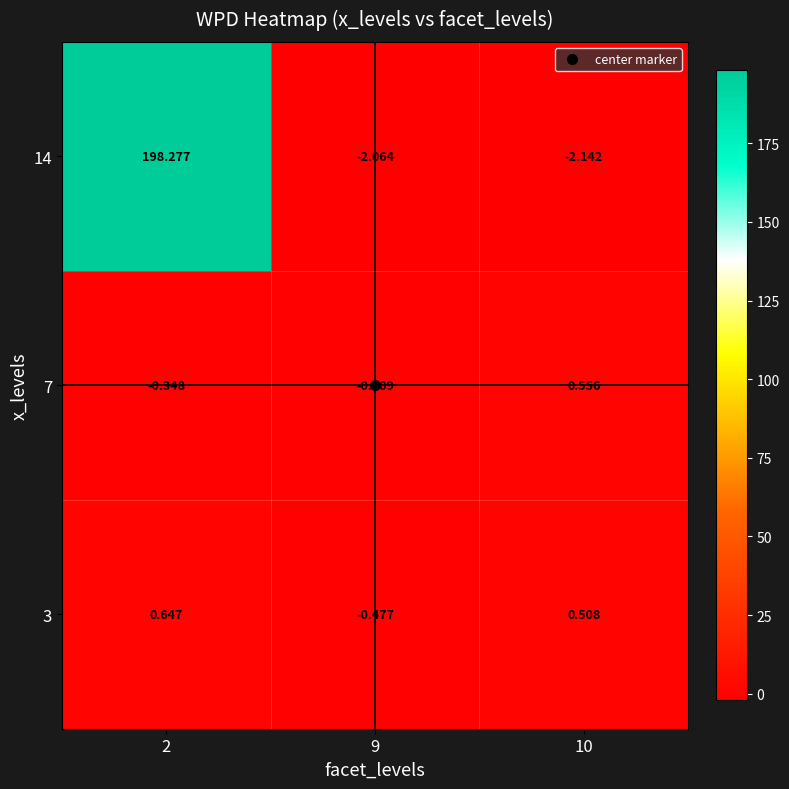

Is the value of 3 at 2 greater than the value of 14 at 10?

Yes